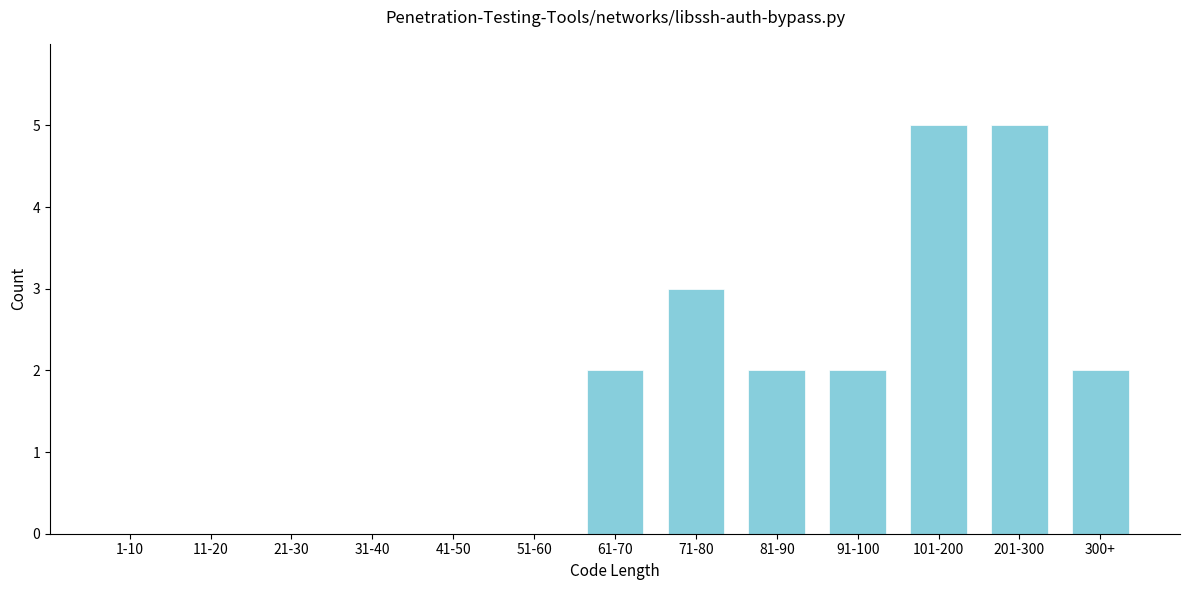

Reading left to right, transcribe all the data shown in this chart.

1-10=0	11-20=0	21-30=0	31-40=0	41-50=0	51-60=0	61-70=2	71-80=3	81-90=2	91-100=2	101-200=5	201-300=5	300+=2